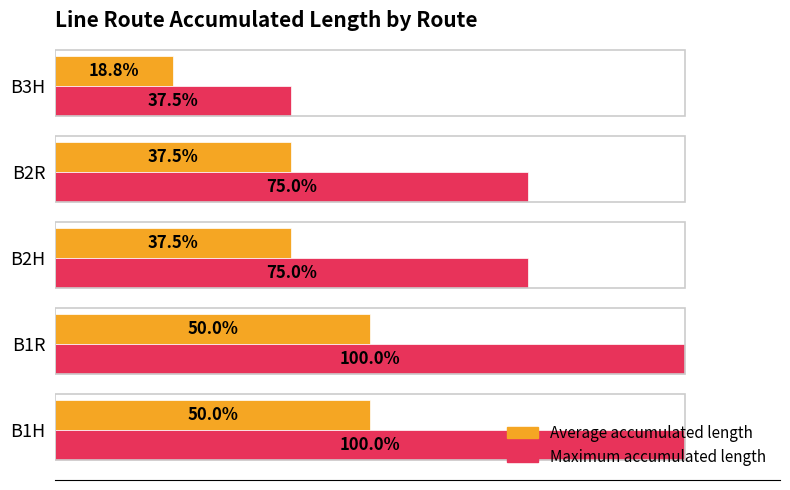

Rank the series at B1R from lowest to highest value.

Average accumulated length, Maximum accumulated length